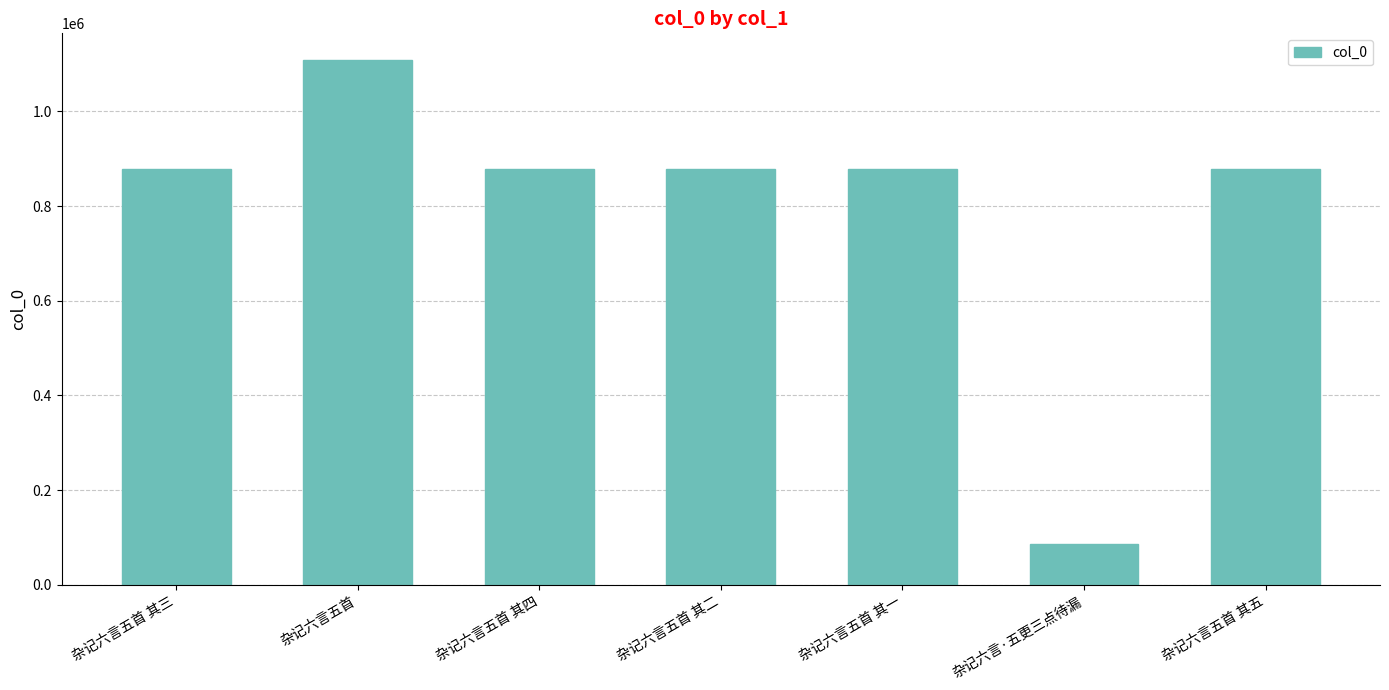

True or false: the data shows 878744 at 杂记六言五首 其二.

True